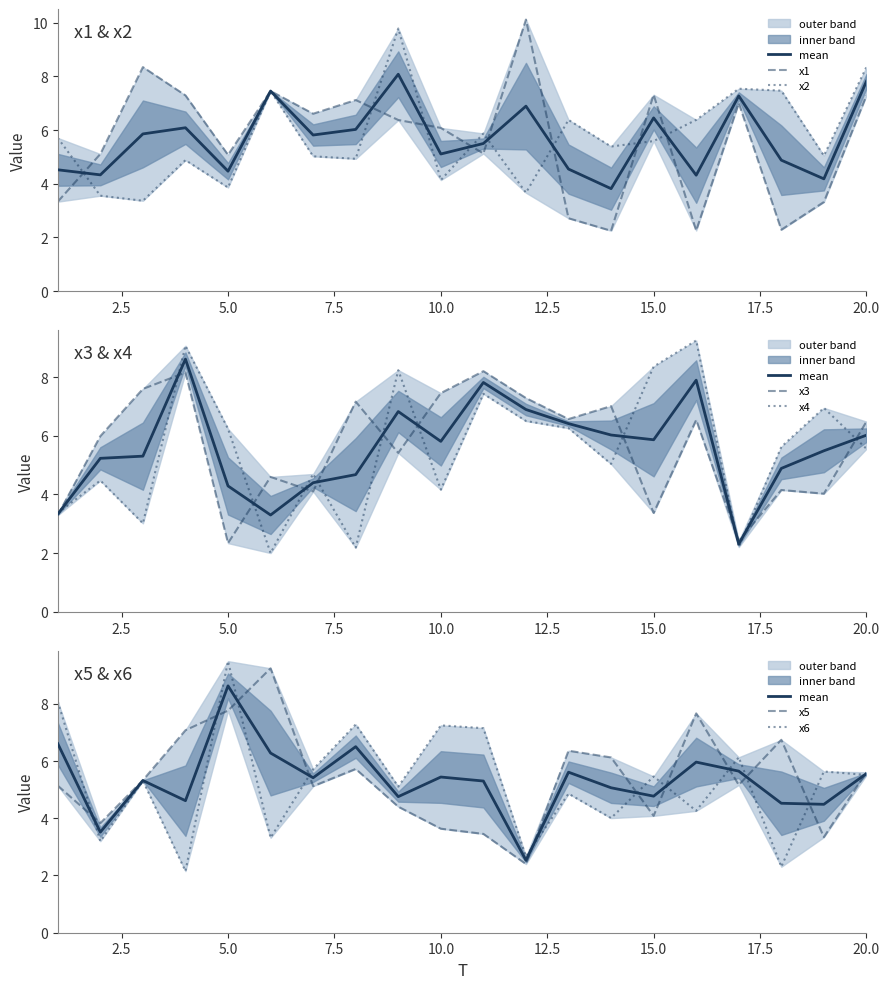

List the labels in order of x1 value, largest first.

12, 3, 6, 15, 4, 20, 8, 17, 7, 9, 10, 11, 2, 5, 1, 19, 13, 18, 16, 14